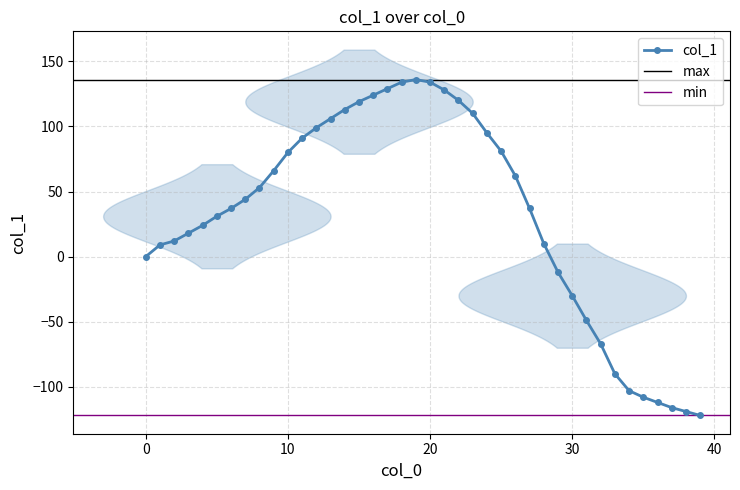

What is the value of the 15th point from the left?

113